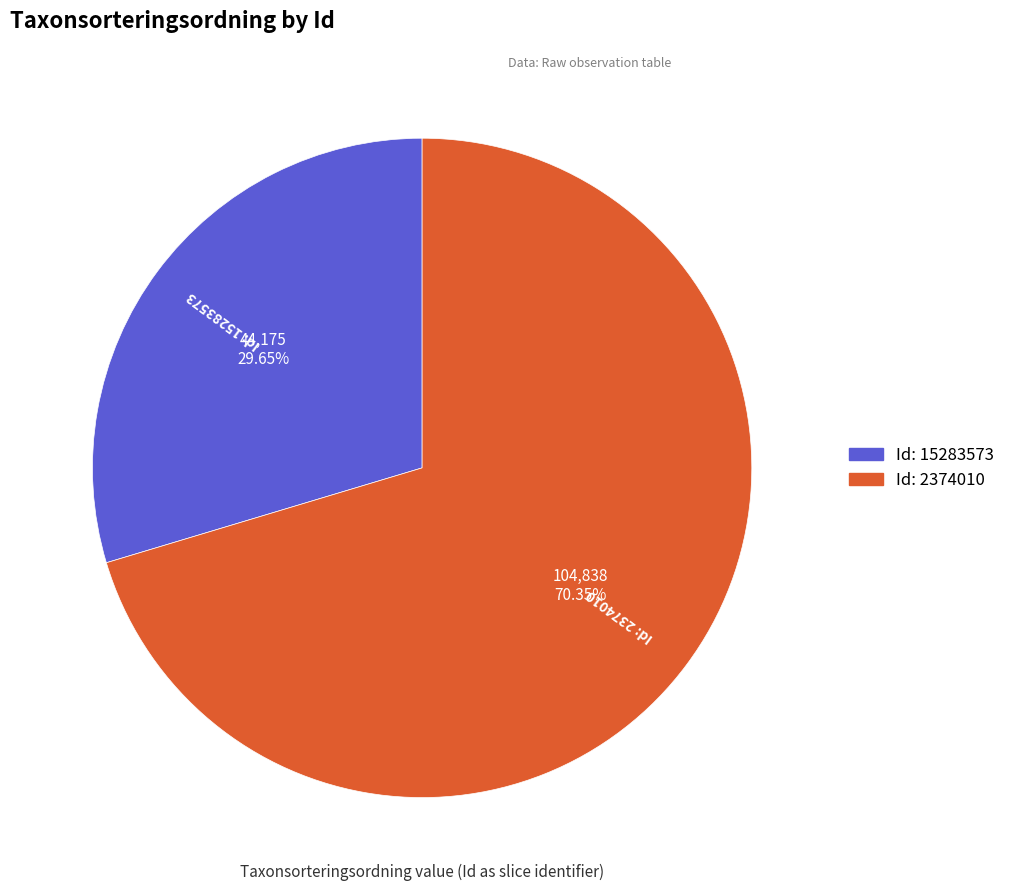

Is there any slice that represents more than half of the pie?

Yes